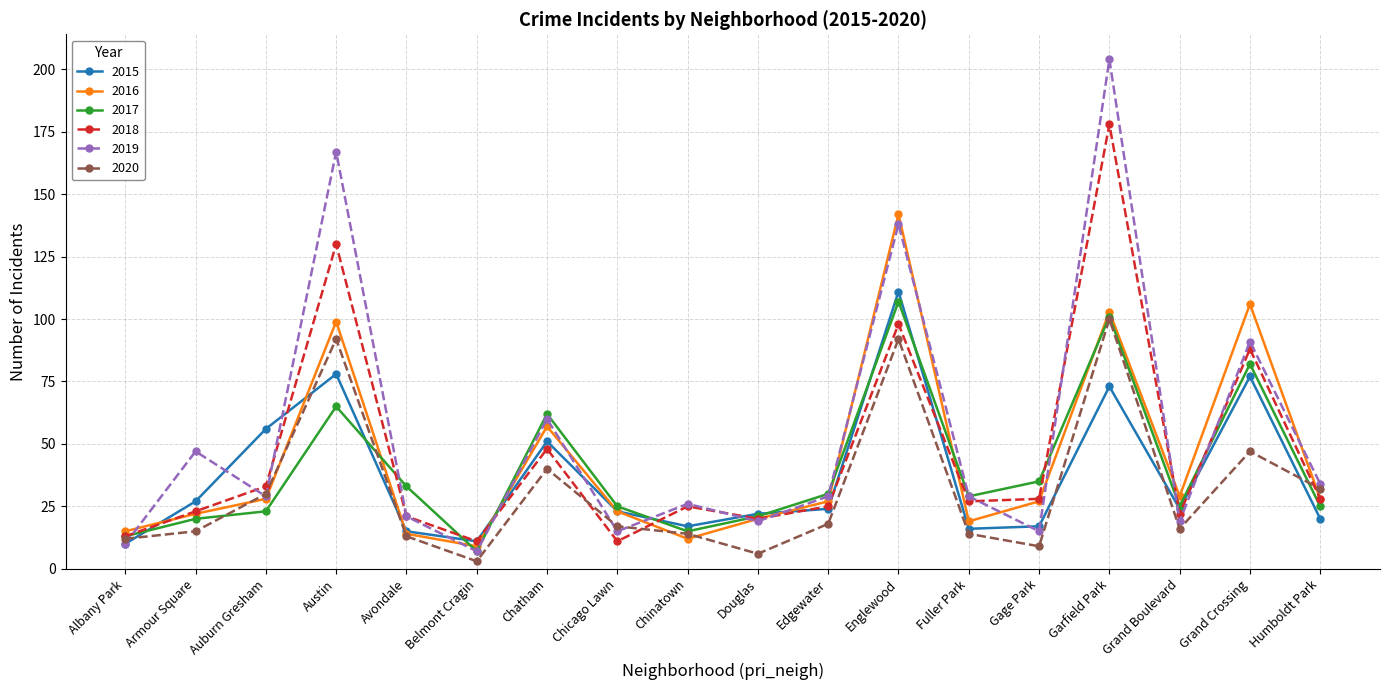

What is the label of the 7th point from the left?

Chatham